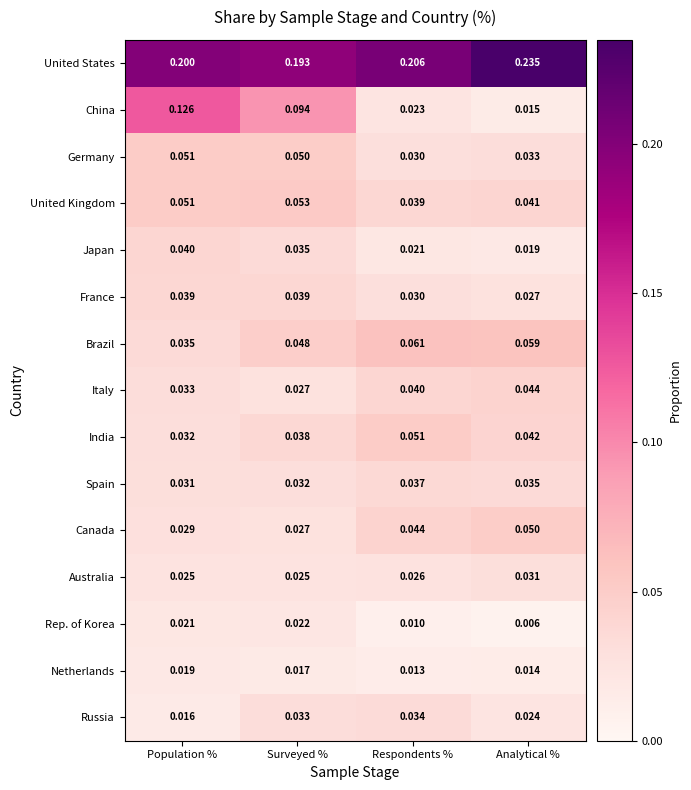

List the labels in order of Italy value, largest first.

Analytical %, Respondents %, Population %, Surveyed %